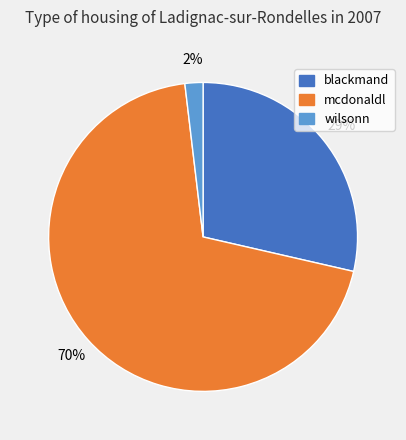

Count the number of slices in the pie.

3